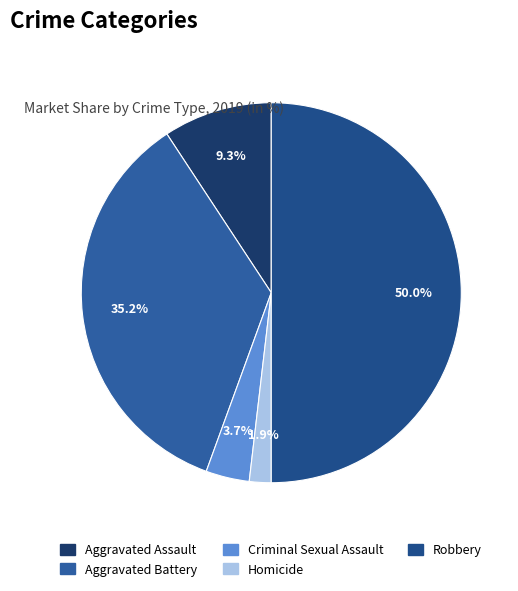

Is Aggravated Battery the majority of the pie?

No